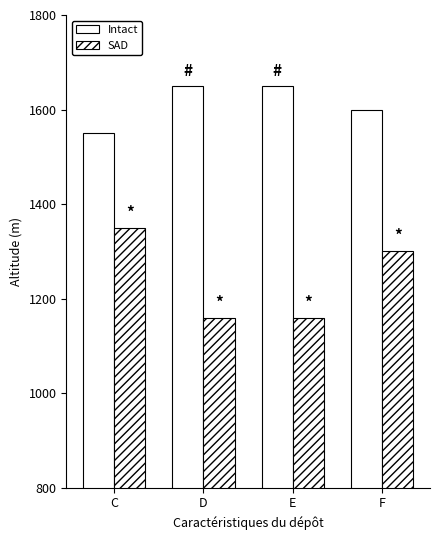

At D, list the series in order from smallest to largest.

SAD, Intact